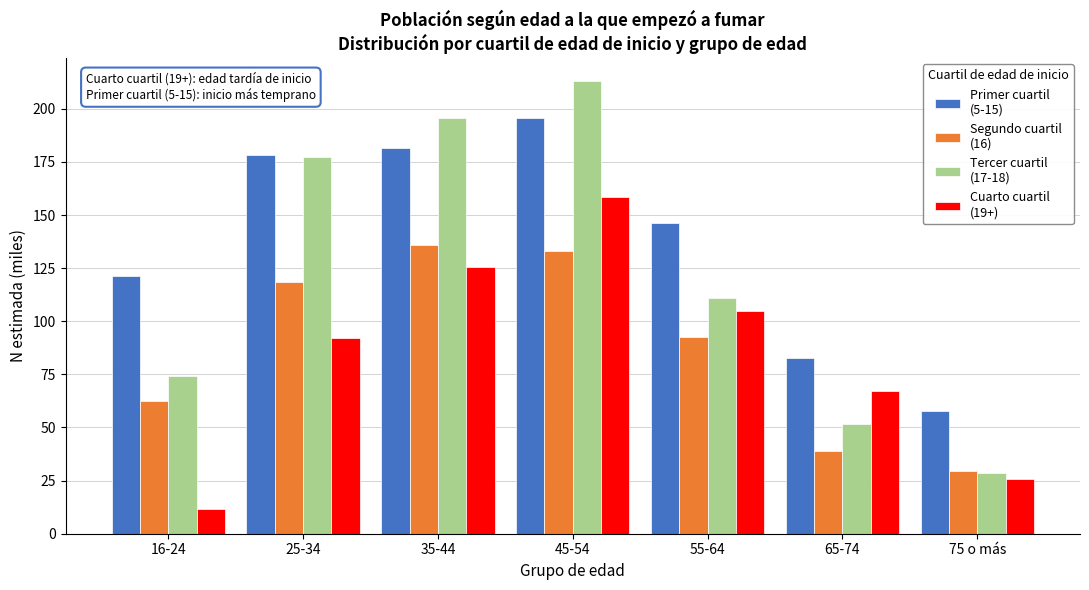

At which category does the chart reach its peak across all series?

45-54